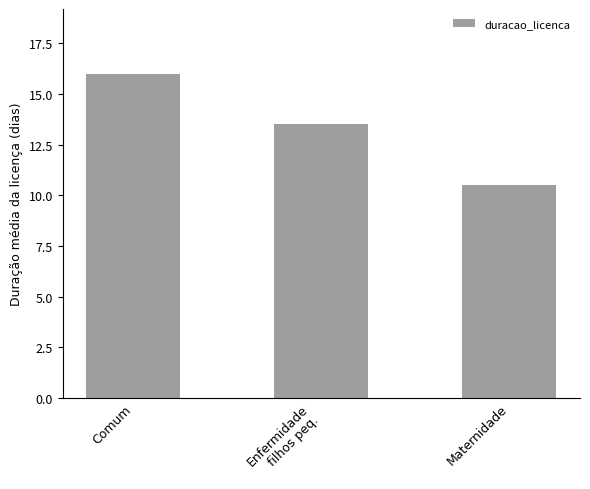

Reading left to right, extract all data points from this chart.

Comum=16.0	Enfermidade
filhos peq.=13.5	Maternidade=10.5